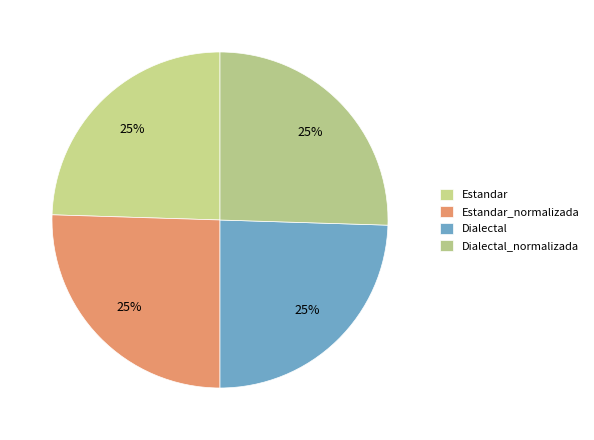

Is Dialectal the majority of the pie?

No